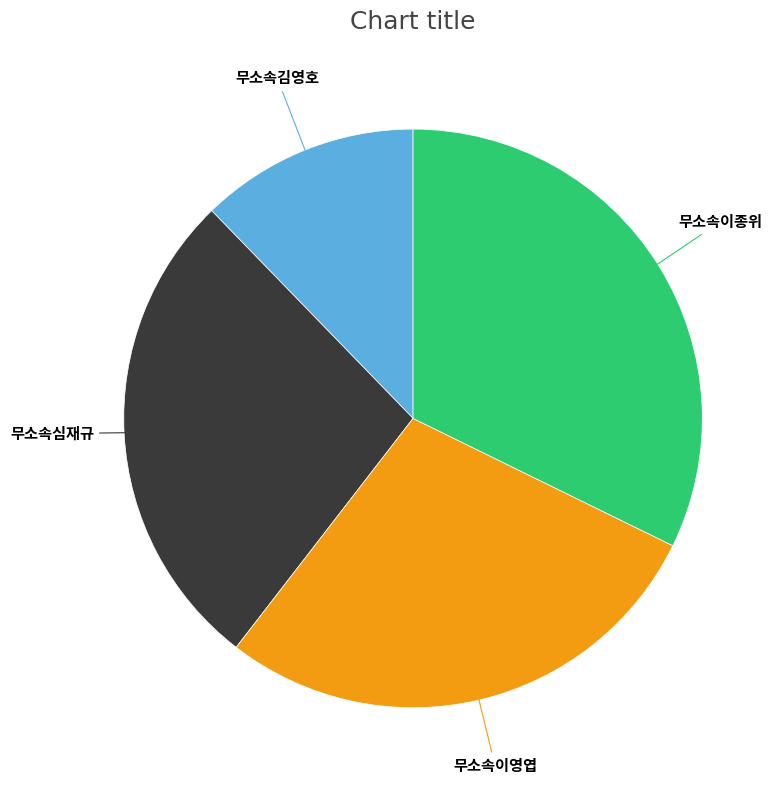

What is the ratio of the value at 무소속김영호 to the value at 무소속이영엽?

0.4